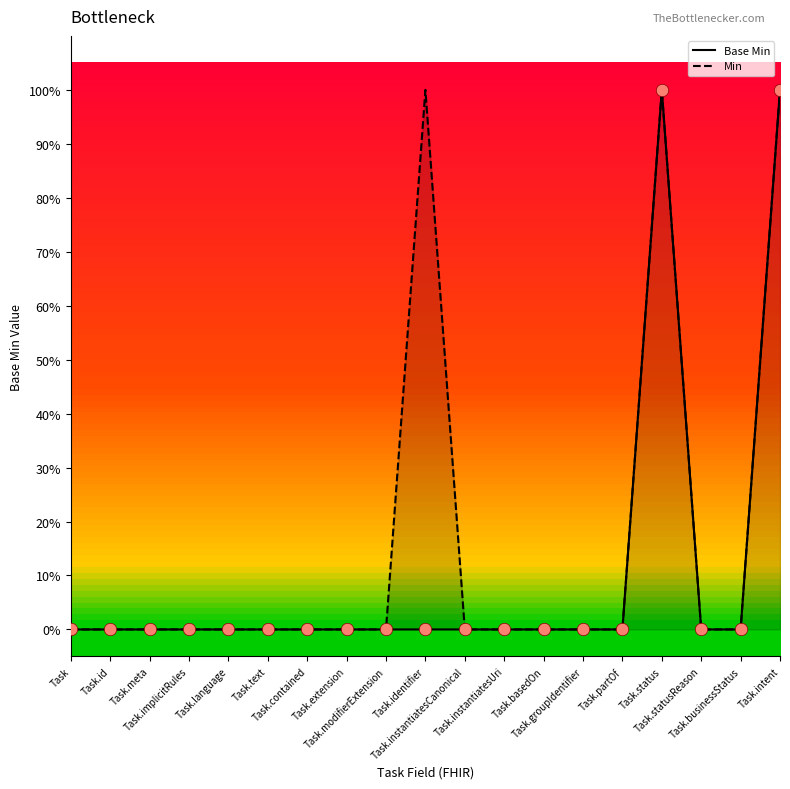

At which category is the sum across all series the highest?

Task.status